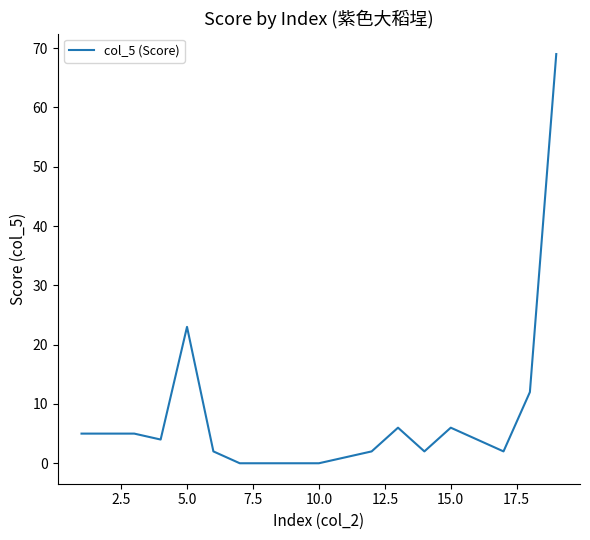

What is the greatest value displayed?

69